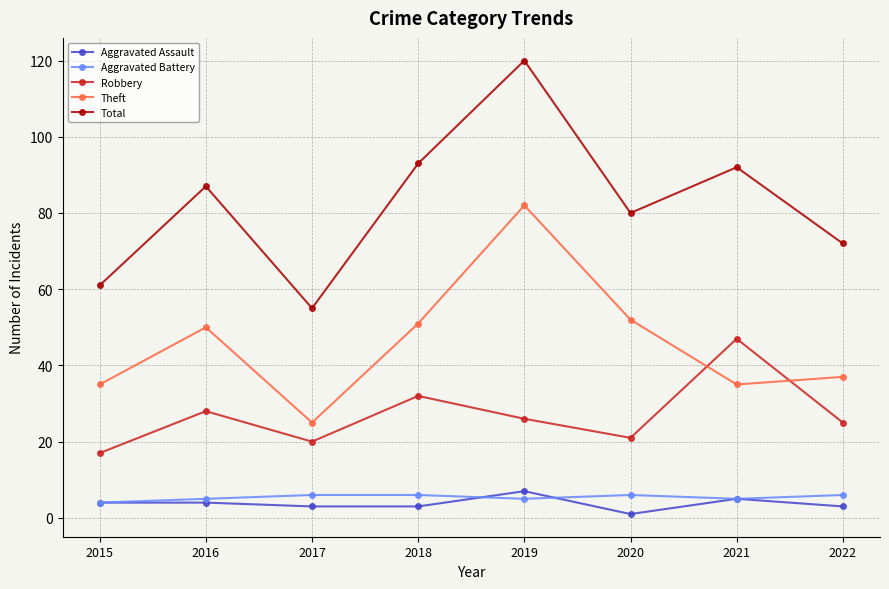

What is the approximate value of Theft at 2021, to the nearest 10?

40